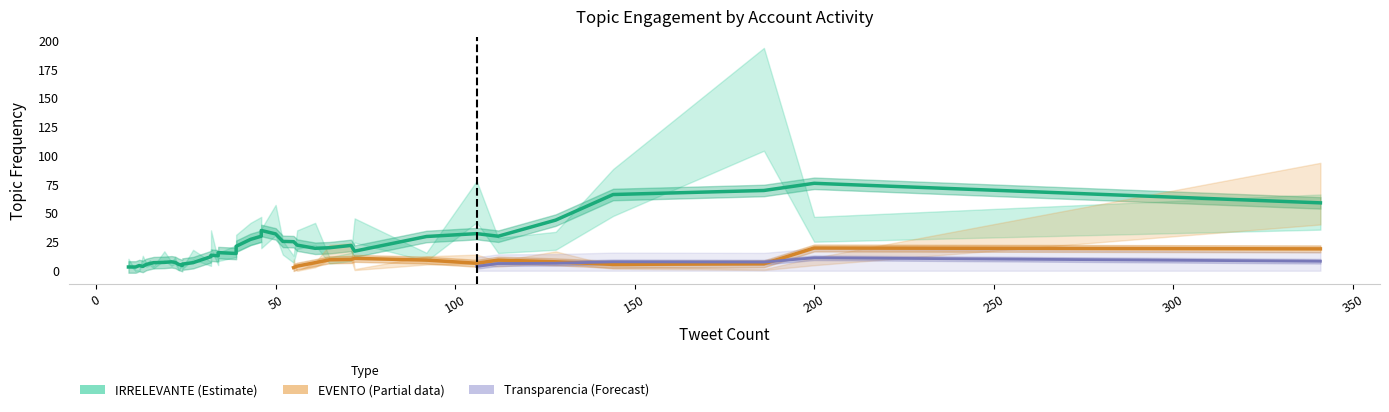

What are all the series names shown in the legend?

EVENTO, Transparencia, IRRELEVANTE